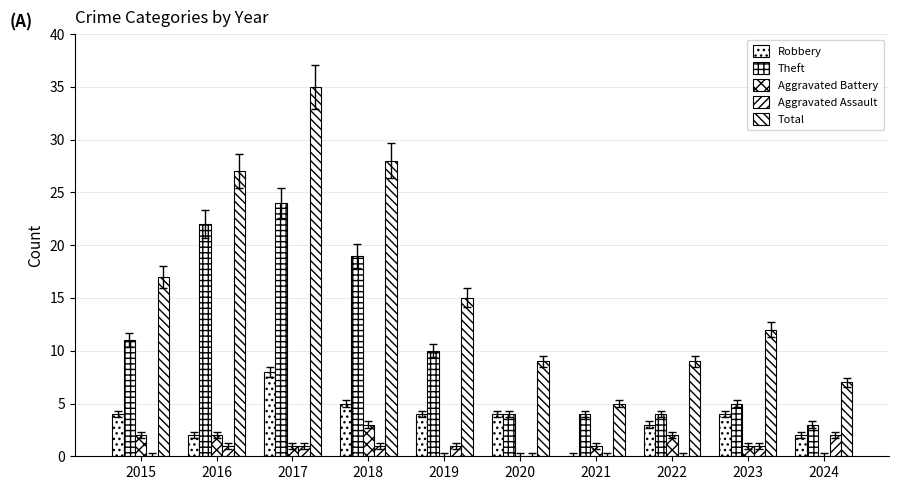

Count the number of data series in this chart.

5